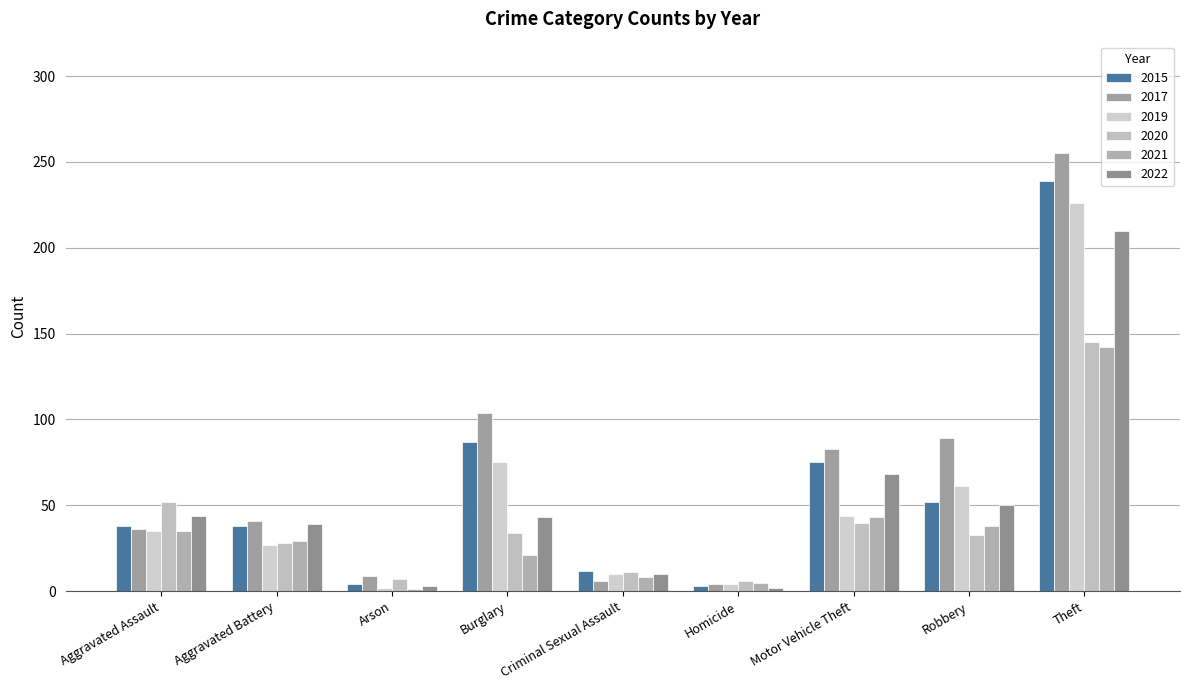

What is the lowest value of the 2022 series?

2